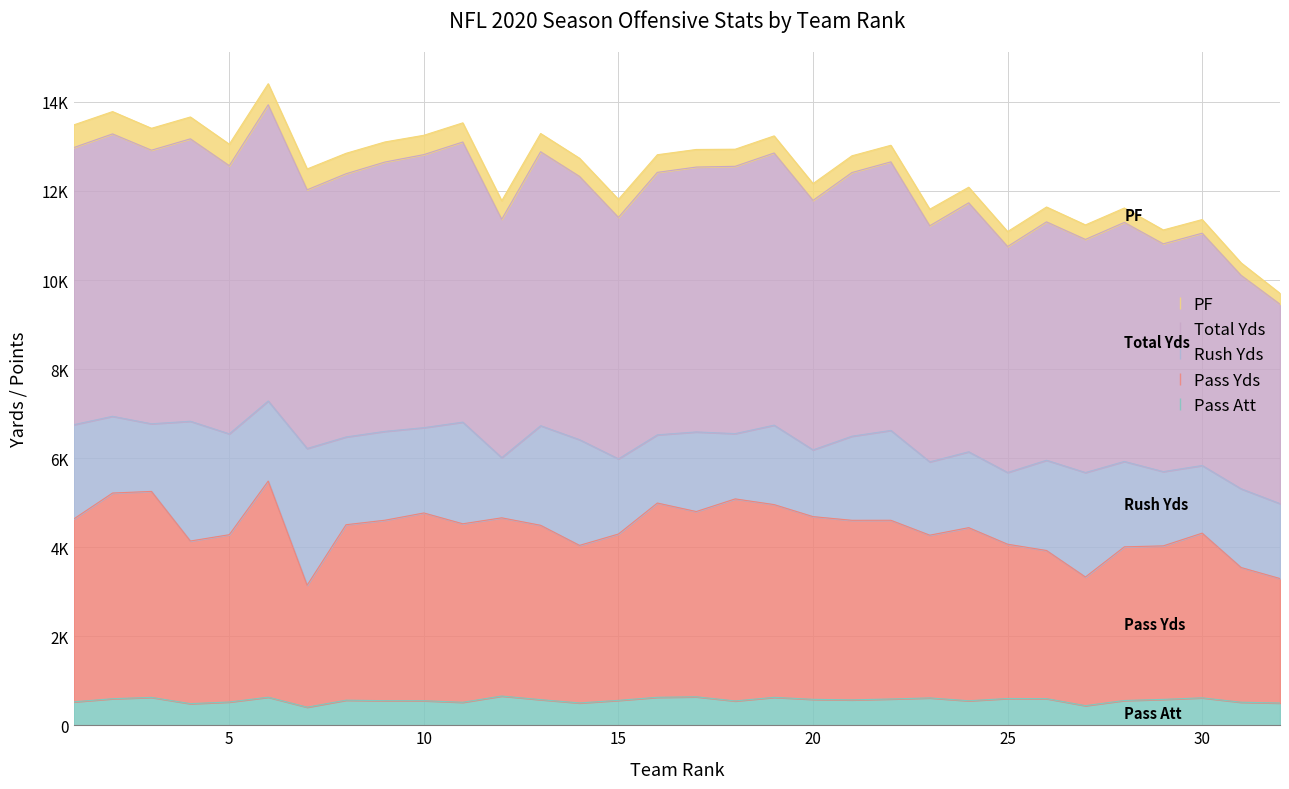

At how many categories does at least one series exceed 9446?

32